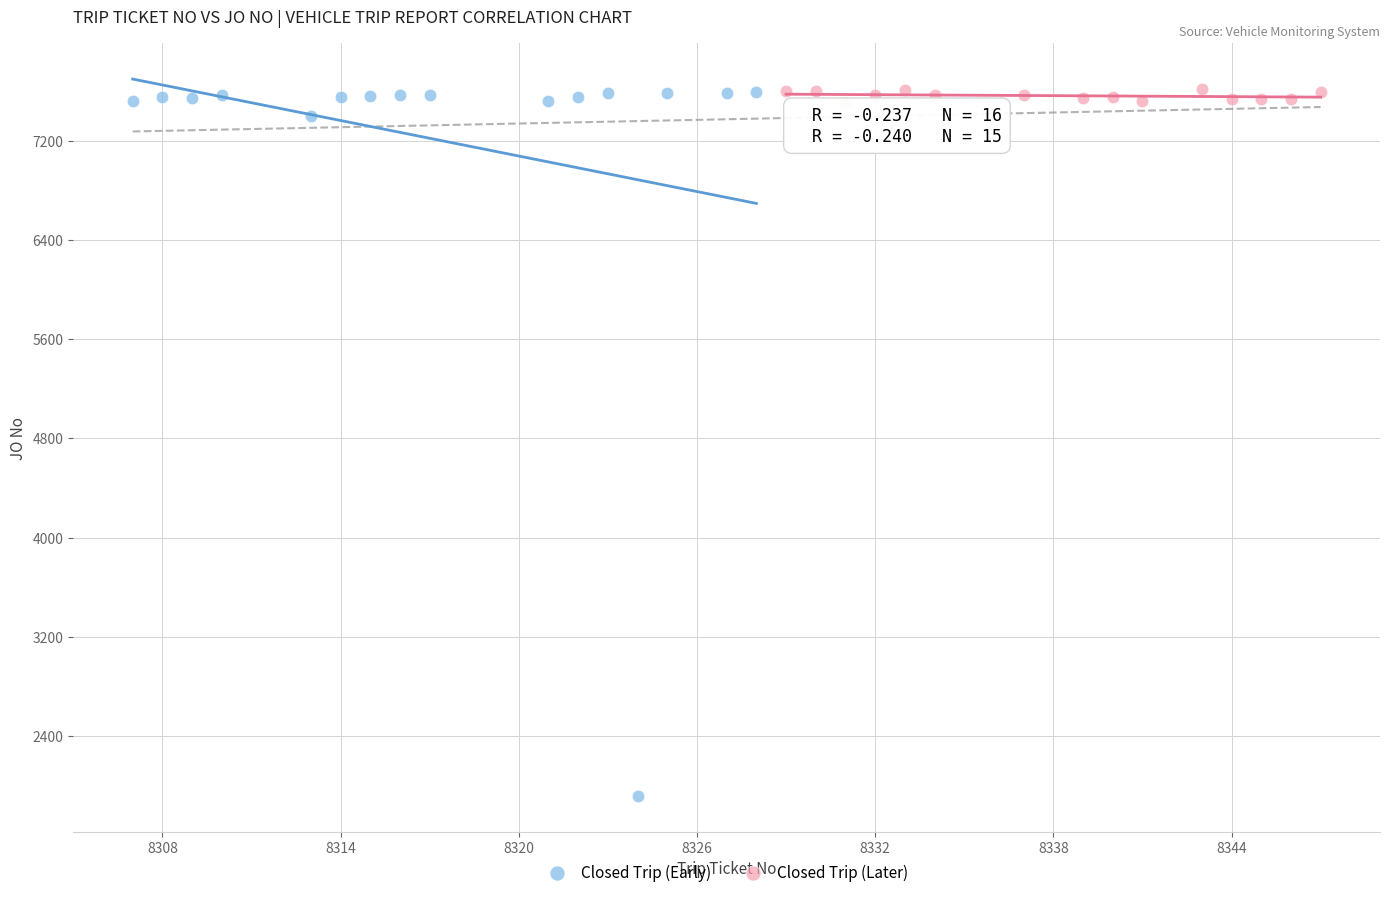

Which series has the largest Y range (max minus min)?

Closed Trip (Early)